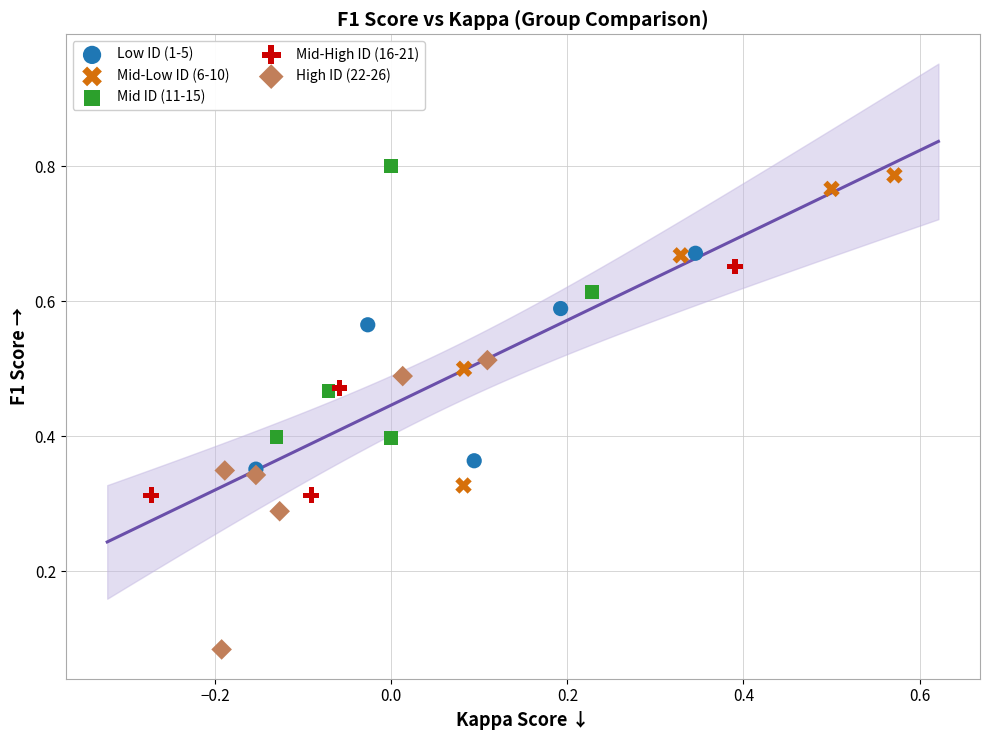

Which series reaches the minimum Y coordinate?

High ID (22-26)